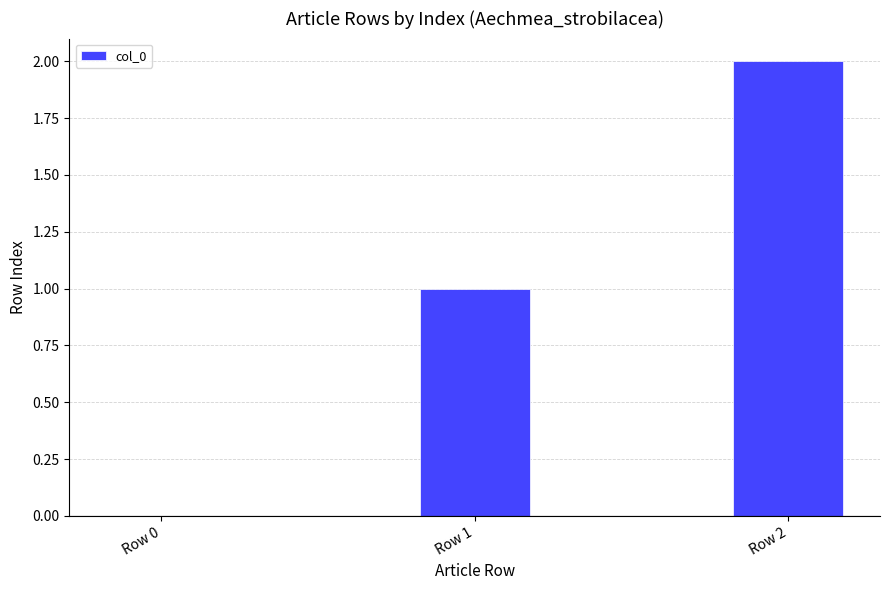

Are the bars horizontal?

No